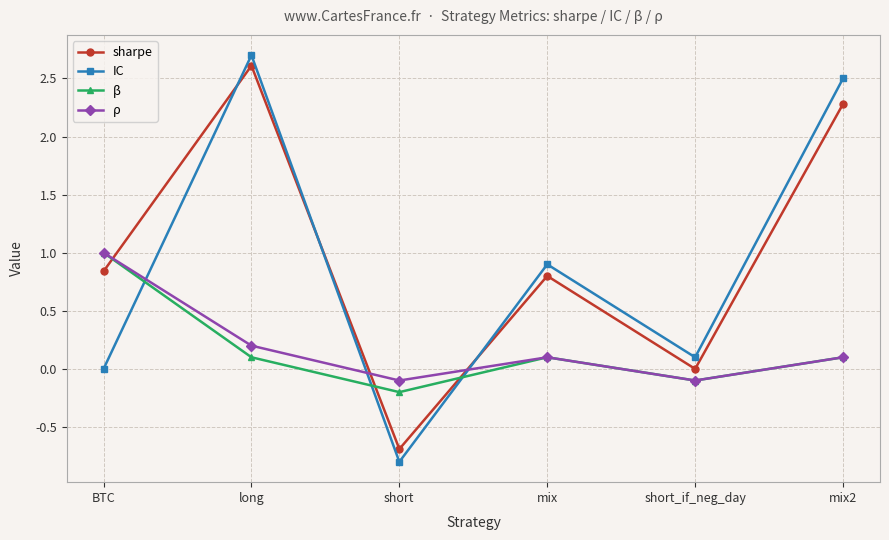

What is the total value across all series at mix?

1.9